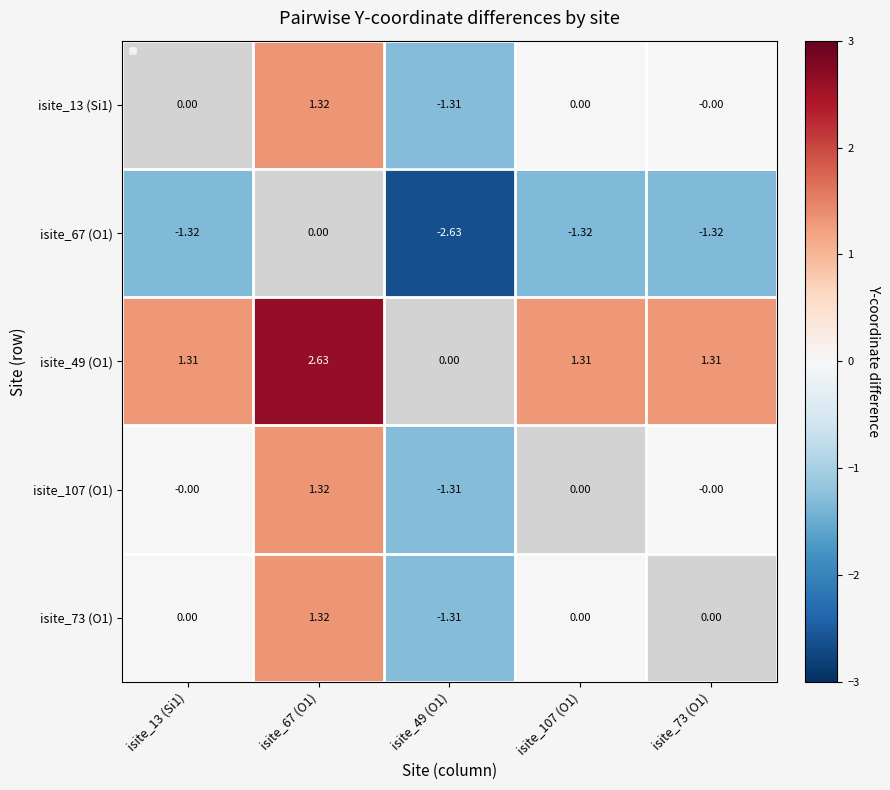

Is the value of isite_13 (Si1) at isite_49 (O1) greater than the value of isite_107 (O1) at isite_13 (Si1)?

No